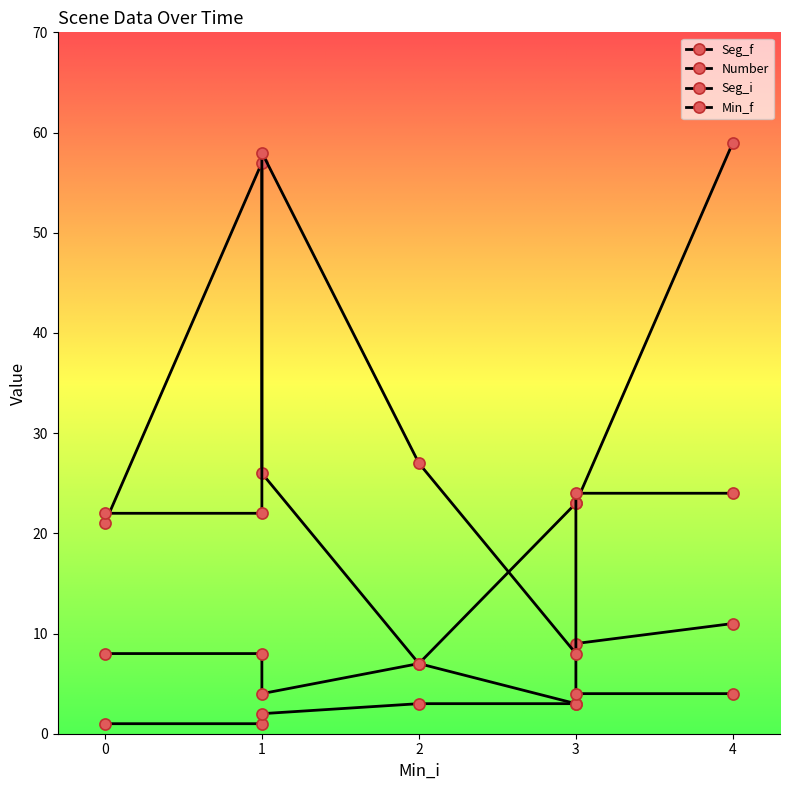

Reading left to right, extract all data points from this chart.

Seg_f: 21	57	26	7	23	23	59
Number: 8	8	4	7	3	9	11
Seg_i: 22	22	58	27	8	24	24
Min_f: 1	1	2	3	3	4	4